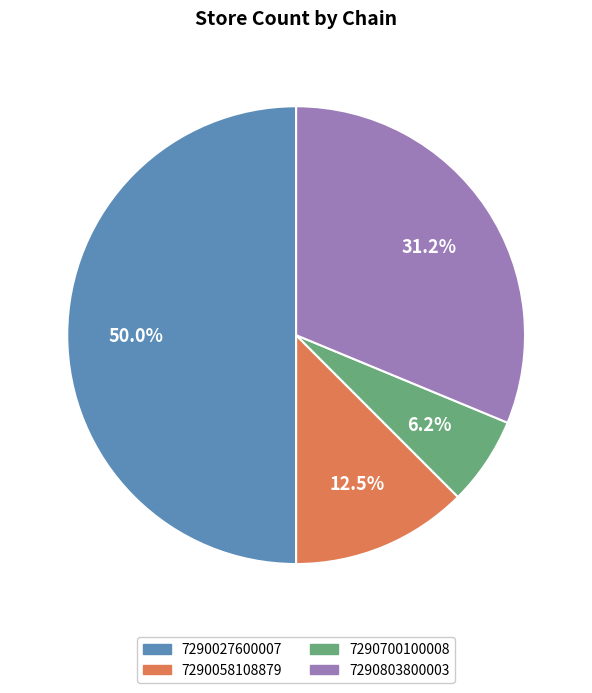

To the nearest percent, what is the difference between the 7290803800003 and 7290027600007 slice percentages?

19%